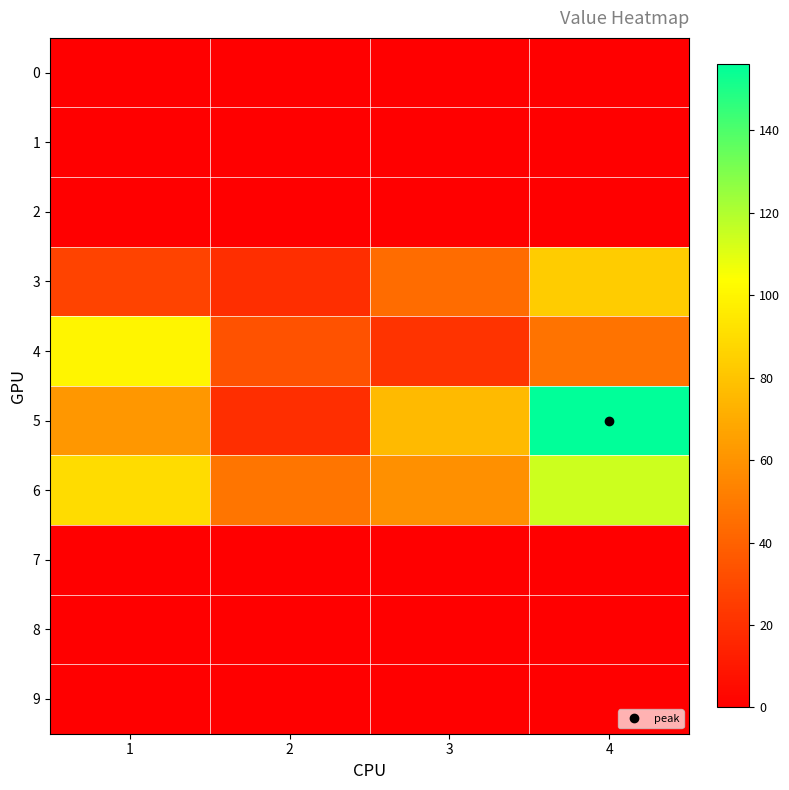

Reading right to left, list all the values displayed in this chart.

0: 4=0	3=0	2=0	1=0
1: 4=0	3=0	2=0	1=0
2: 4=0	3=0	2=0	1=0
3: 4=83	3=44	2=19	1=28
4: 4=47	3=21	2=34	1=100
5: 4=156	3=76	2=19	1=62
6: 4=114	3=59	2=48	1=90
7: 4=0	3=0	2=0	1=0
8: 4=0	3=0	2=0	1=0
9: 4=0	3=0	2=0	1=0